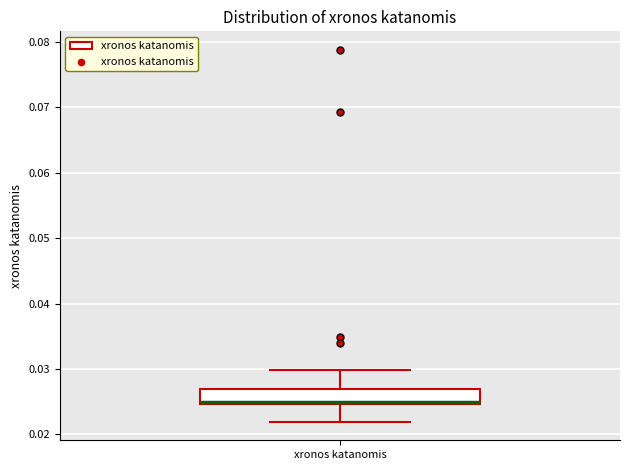

Where is the lower edge of the box for xronos katanomis on the y-axis? The values are not printed on the chart, so give them approximately, as read against the axis.

0.025